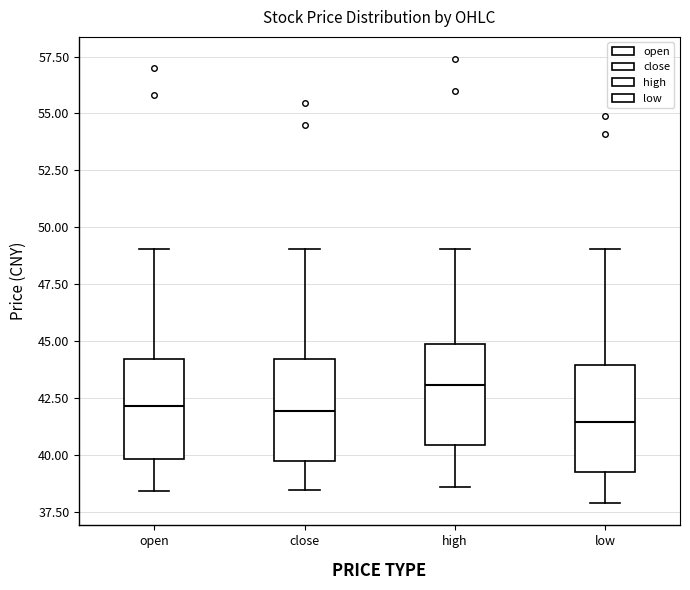

Where is the lower edge of the box for close on the y-axis? The values are not printed on the chart, so give them approximately, as read against the axis.

39.5